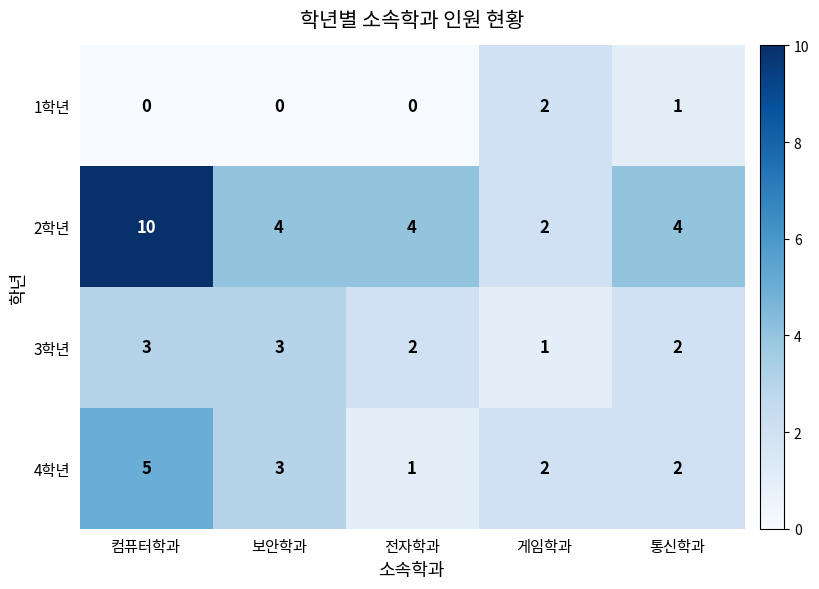

At 컴퓨터학과, list the series in order from smallest to largest.

1학년, 3학년, 4학년, 2학년